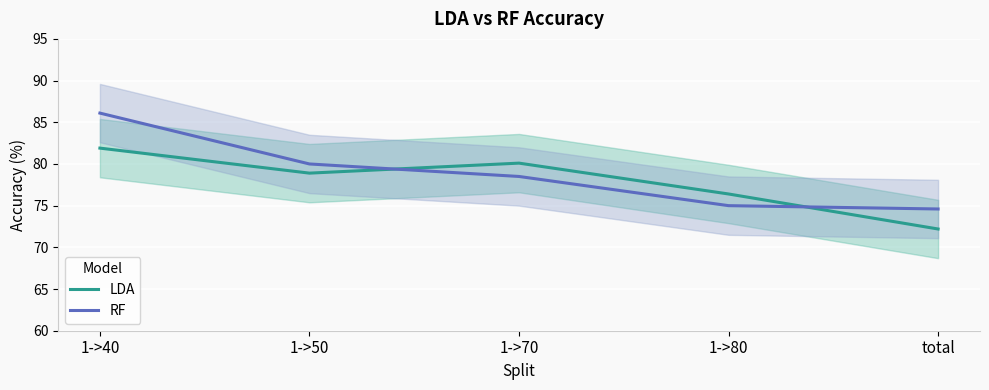

What is the value of the RF point at the 2nd from the left?

80.0